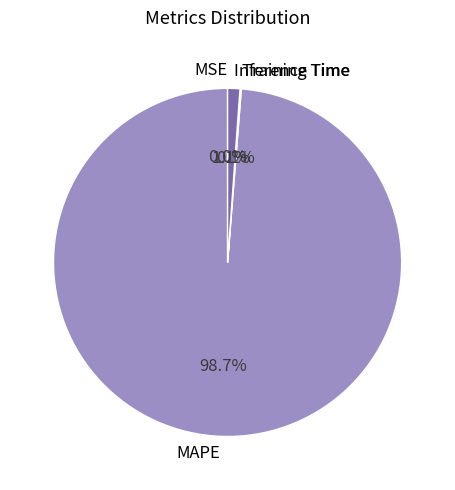

Which category has the biggest portion of the pie?

MAPE